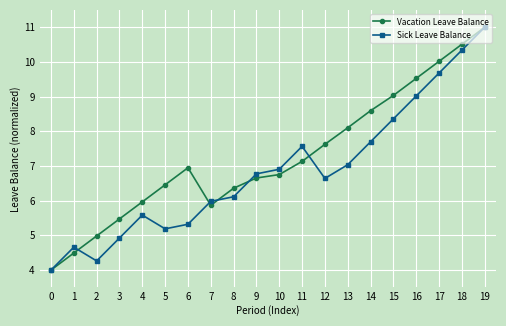

How many values in the Vacation Leave Balance series exceed 6?

14